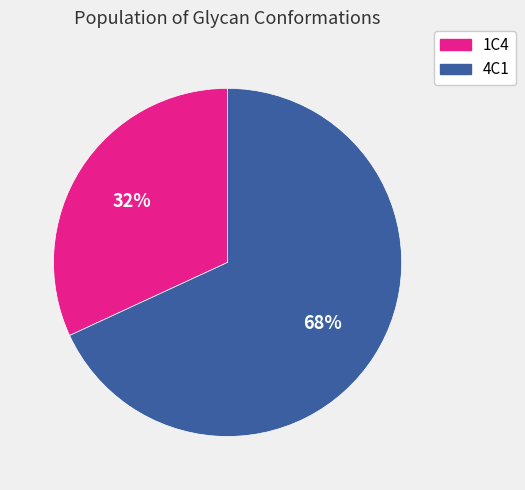

Which slice is the largest?

4C1